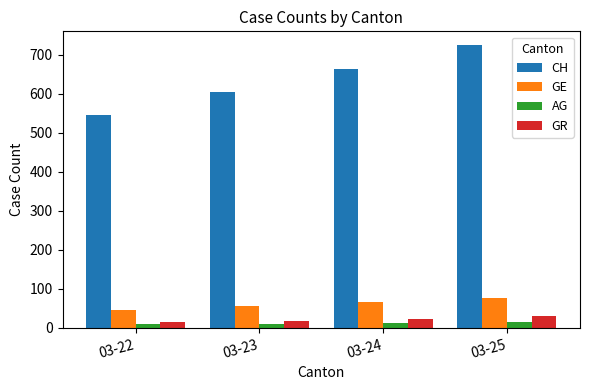

What is the difference between the second highest and second lowest values in the GE series?

10